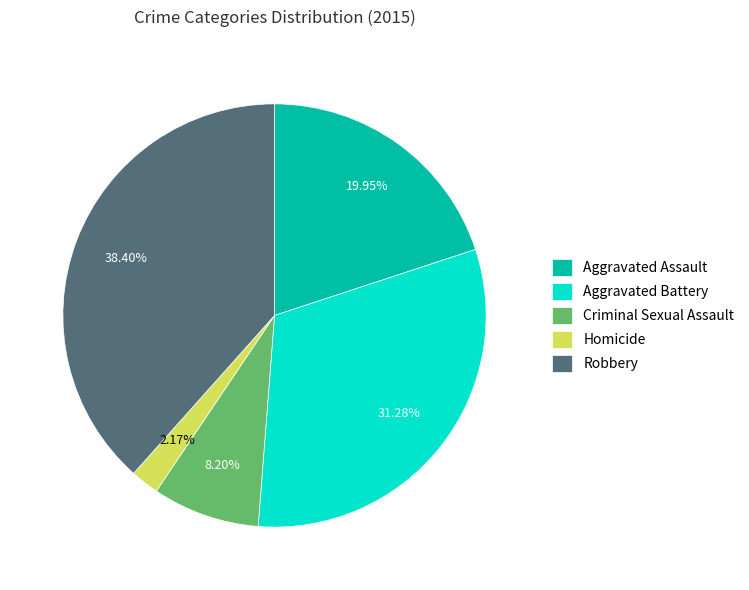

Is Aggravated Battery the majority of the pie?

No